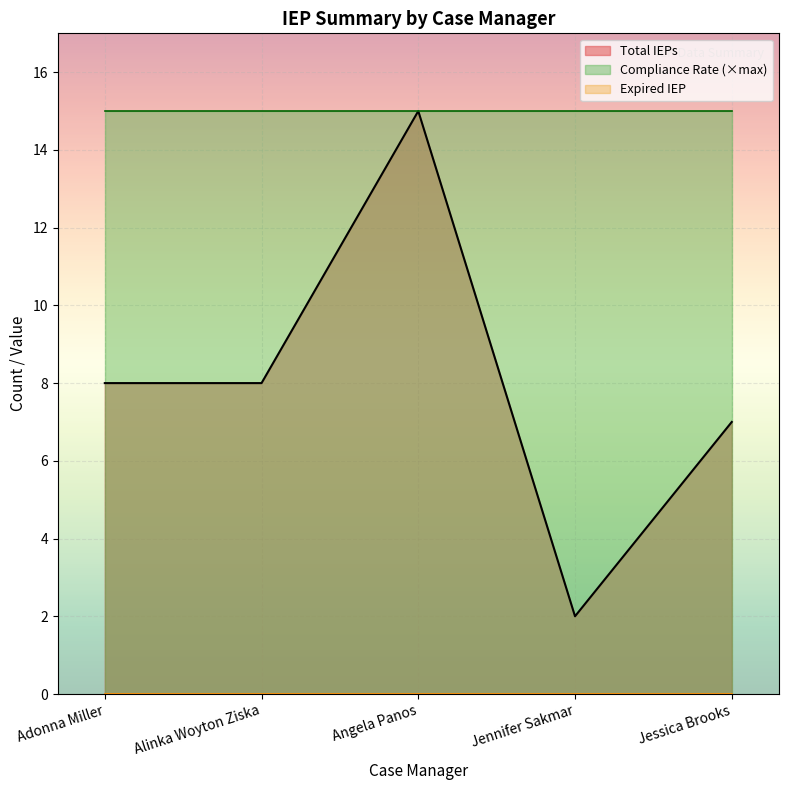

At which label is Total IEPs closest to 8?

Adonna Miller